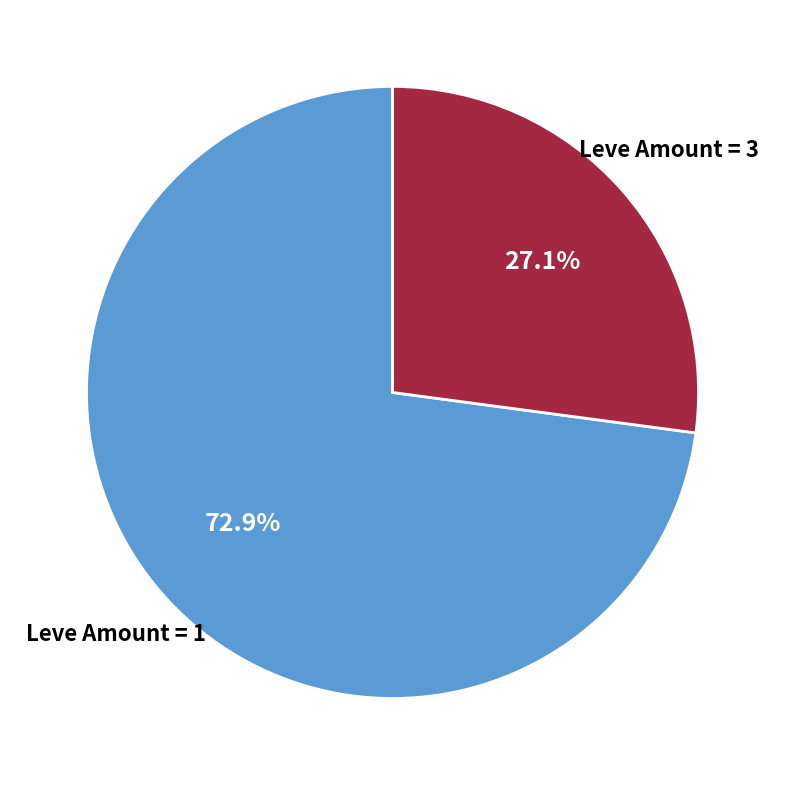

To the nearest percent, what is the difference between the largest and smallest slice percentages?

46%